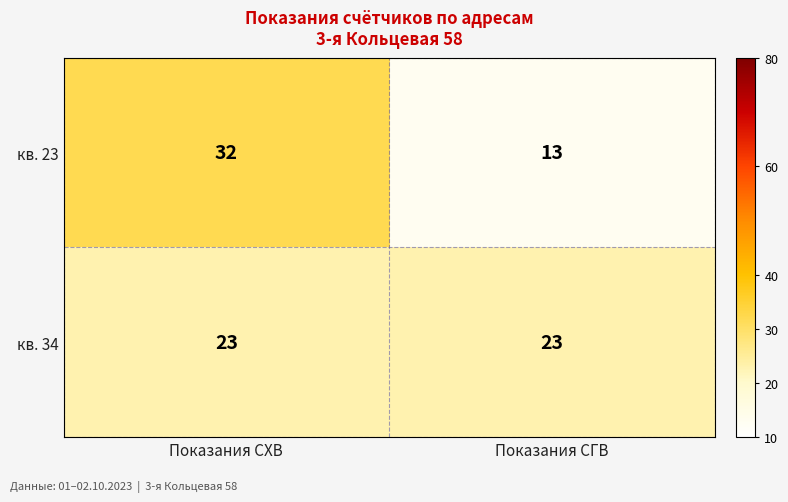

How many series are shown in this chart?

2